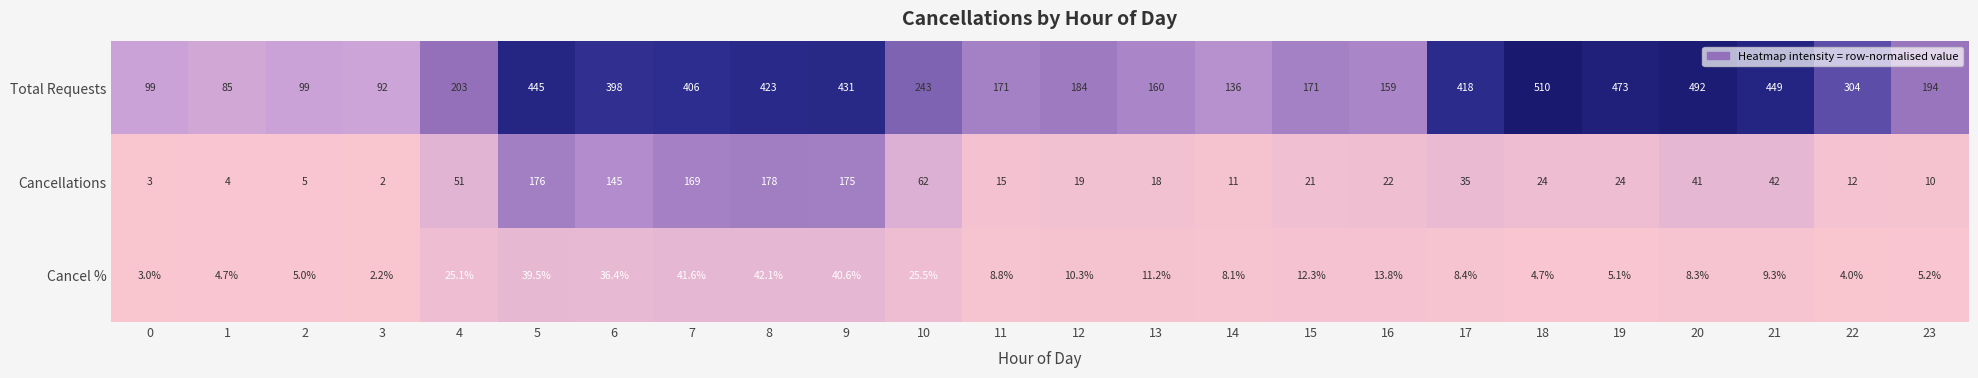

The Cancellations series shows 41.4 at 18. True or false?

False